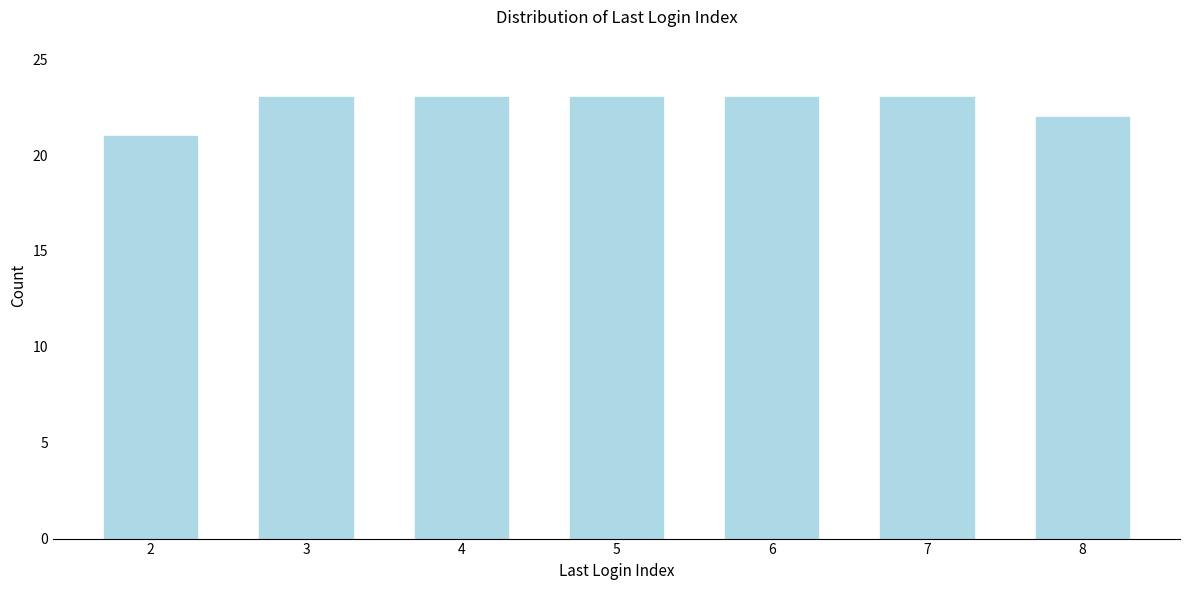

Reading right to left, what are all the values shown in this chart?

8=22	7=23	6=23	5=23	4=23	3=23	2=21